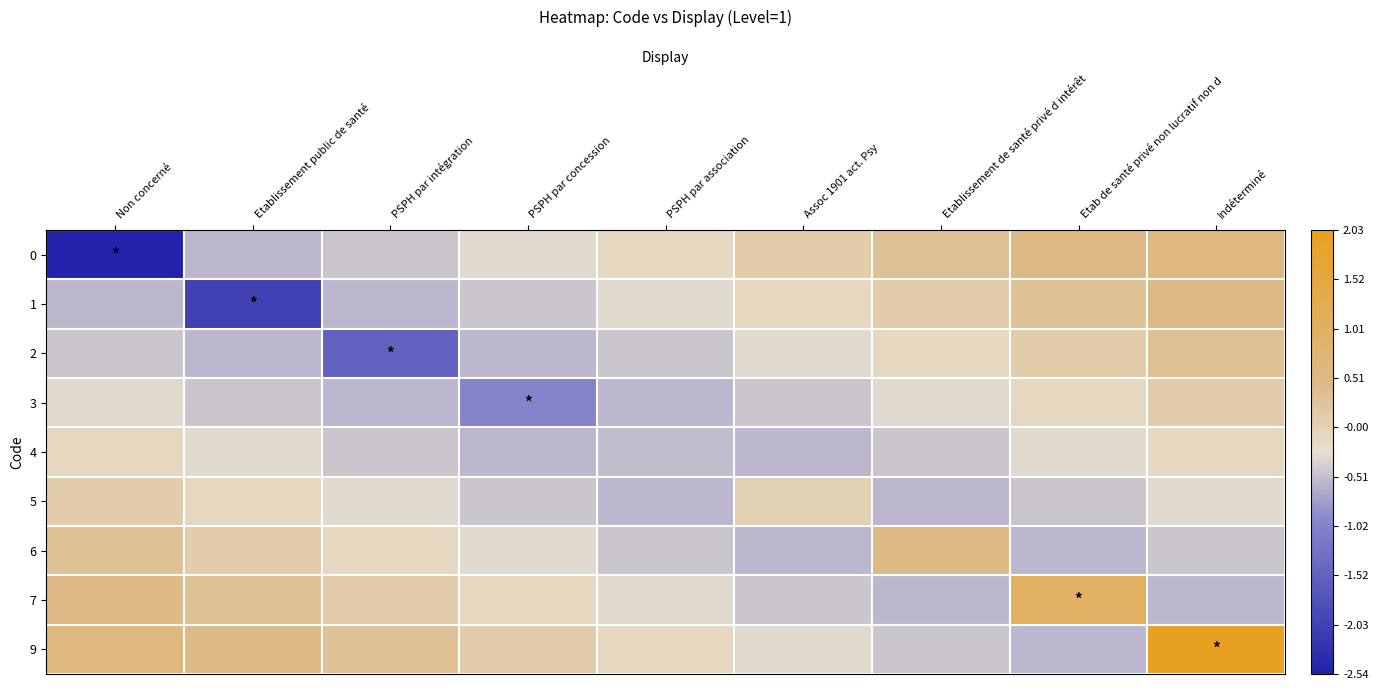

At how many categories does at least one series exceed 0?

8